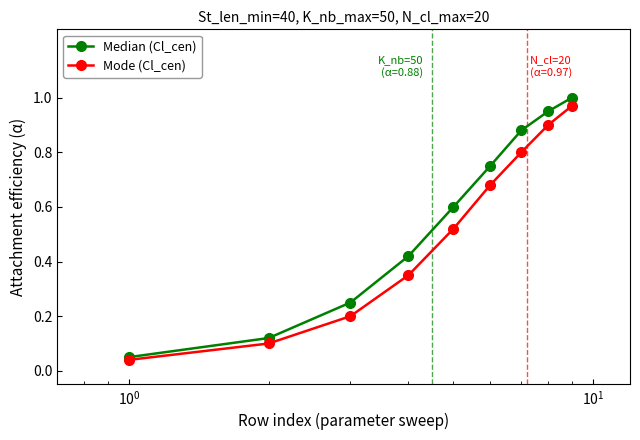

At how many categories does at least one series exceed 0?

9